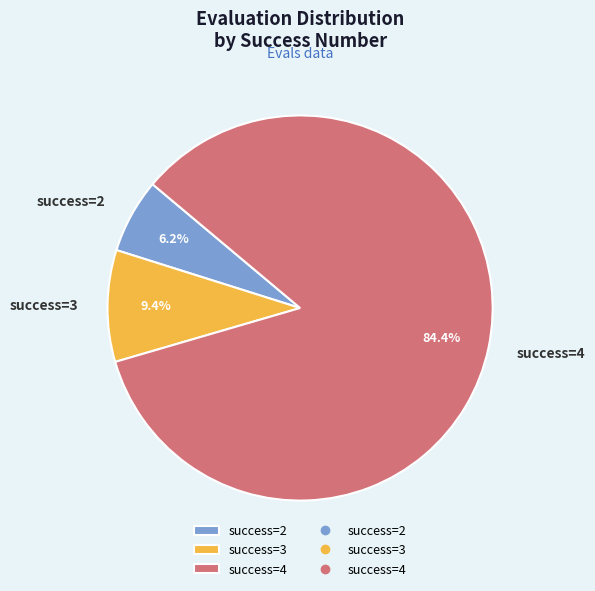

Between success=3 and success=4, which is larger?

success=4